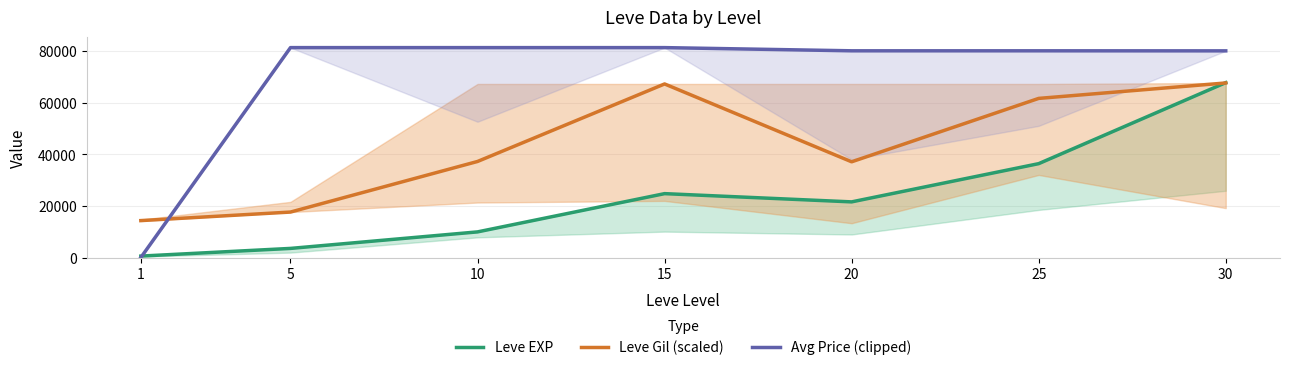

What is the smallest value displayed?

68.9